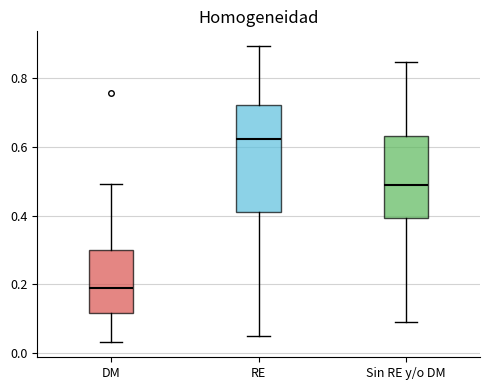

Which box has the highest median line?

RE